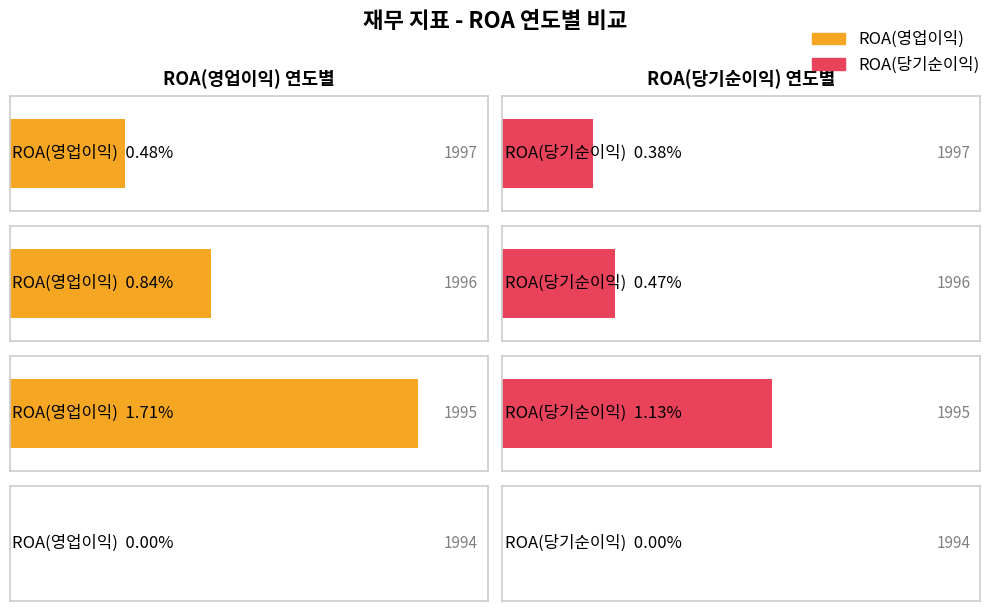

The ROA(당기순이익) series shows 0.4 at 1997. True or false?

True